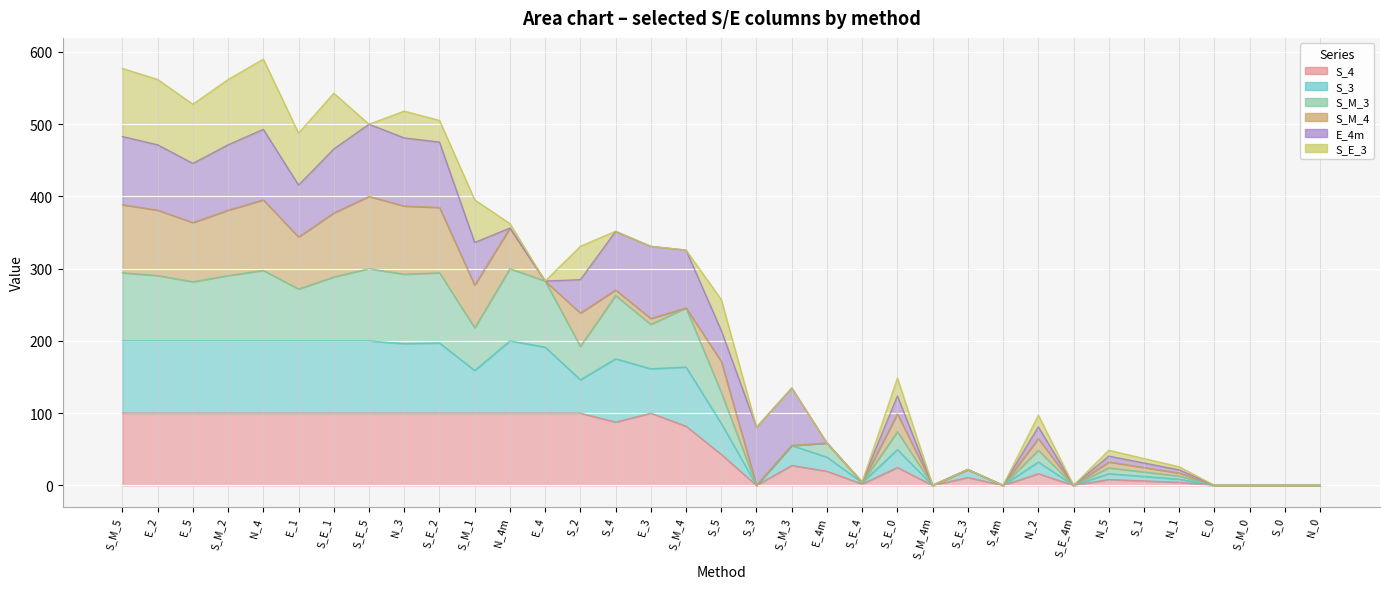

True or false: S_3 and S_M_3 cross at least once.

False